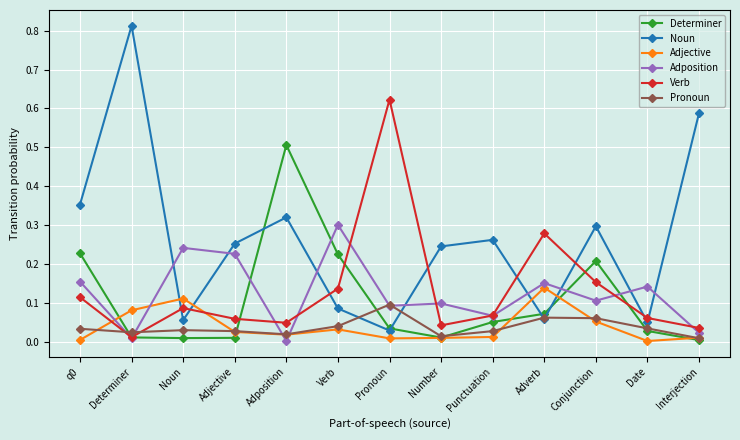

True or false: Determiner has a value of 0.0 at Date.

True